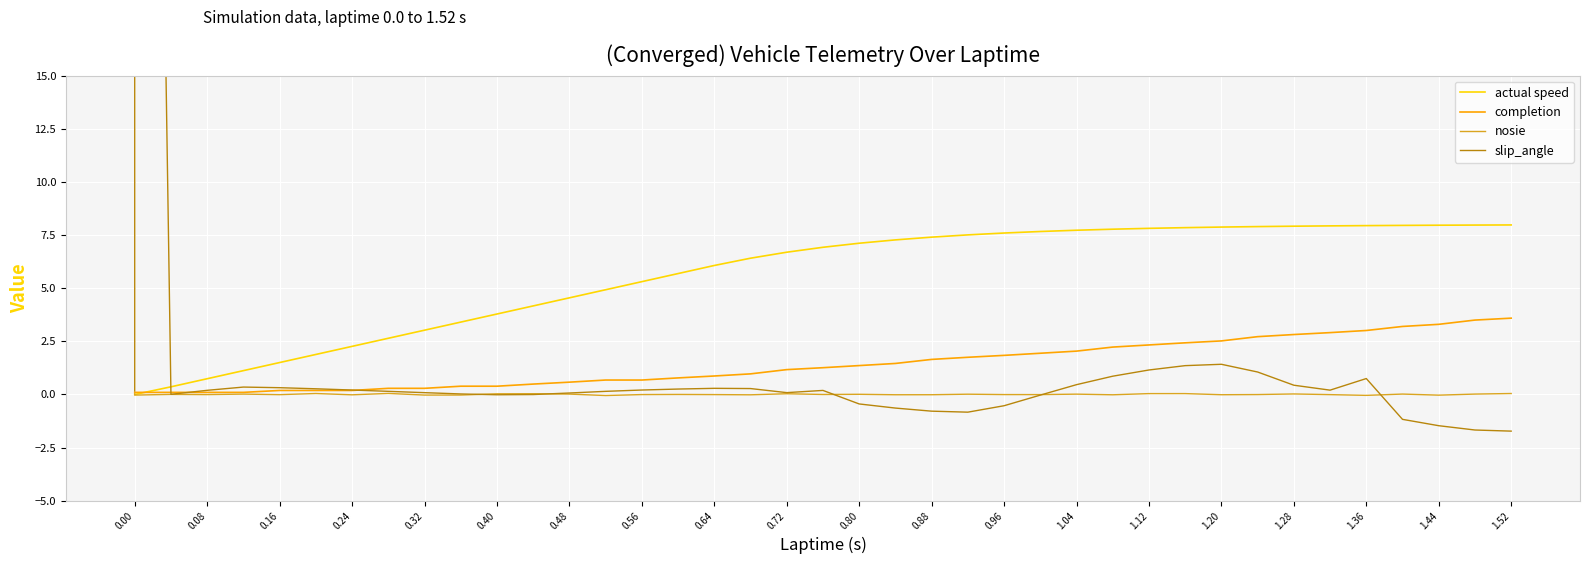

Which series has the widest spread of values?

slip_angle